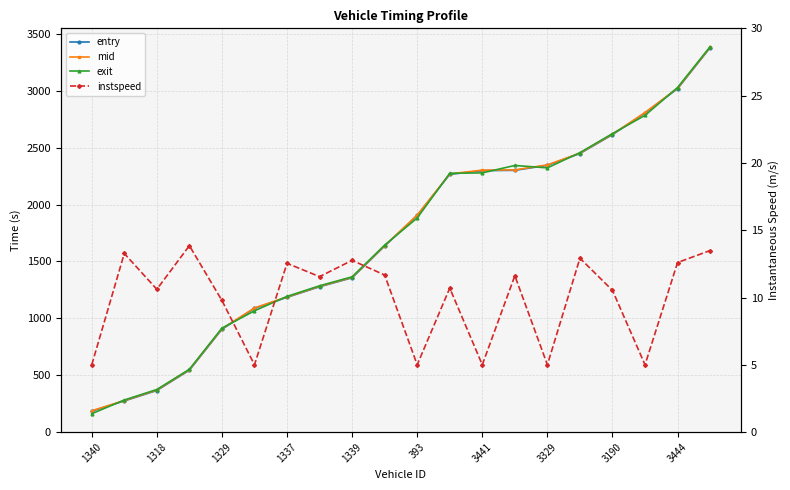

What is the difference between the second highest and minimum values in the mid series?

2834.8